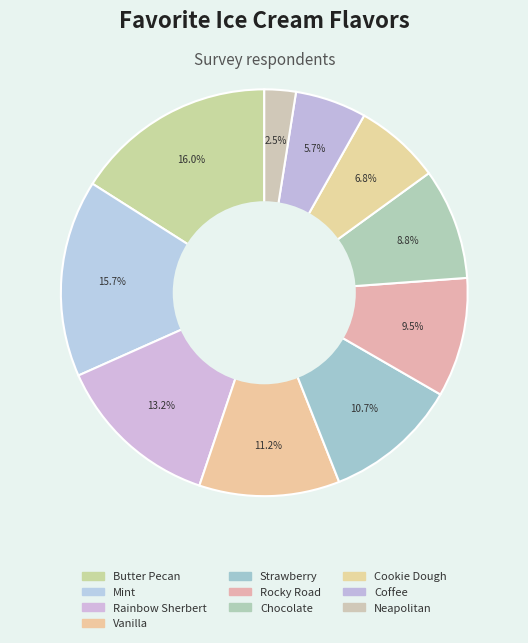

Does Chocolate account for over 50% of the chart?

No